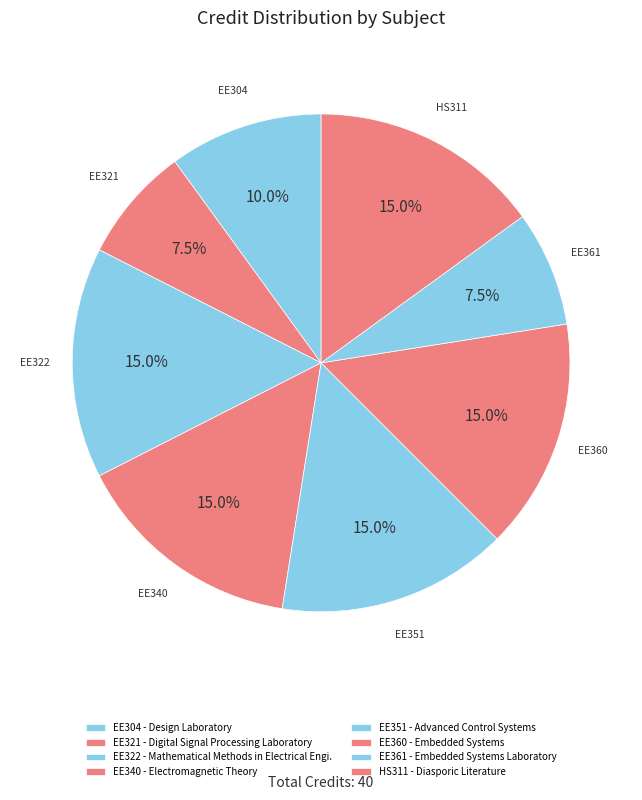

Which category has the smallest portion of the pie?

EE321